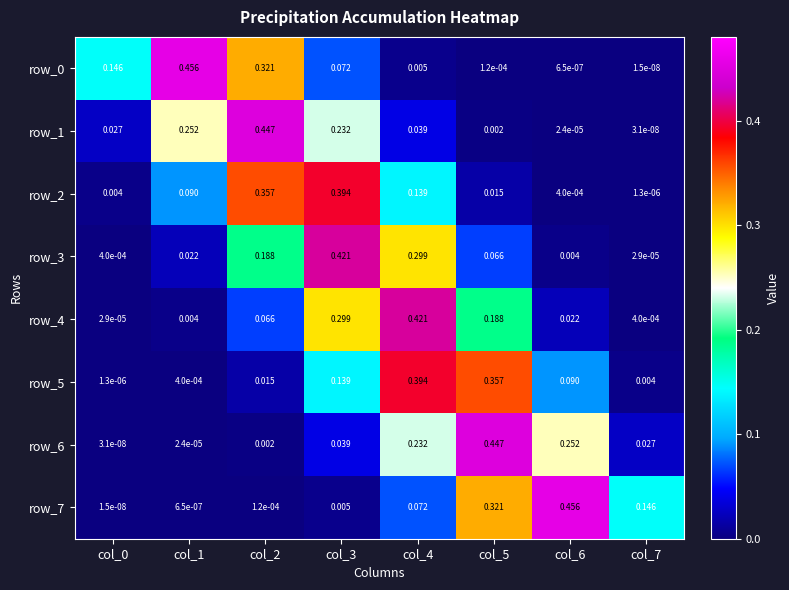

Is the value of row_4 at col_4 greater than the value of row_7 at col_2?

Yes